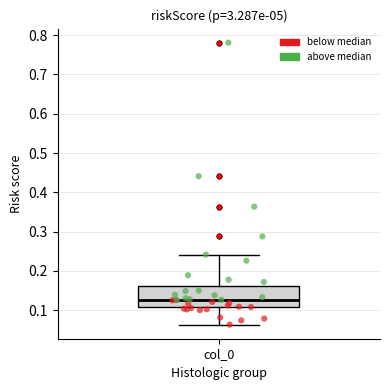

Where does the median line of the box for col_0 sit on the y-axis? The values are not printed on the chart, so give them approximately, as read against the axis.

0.13